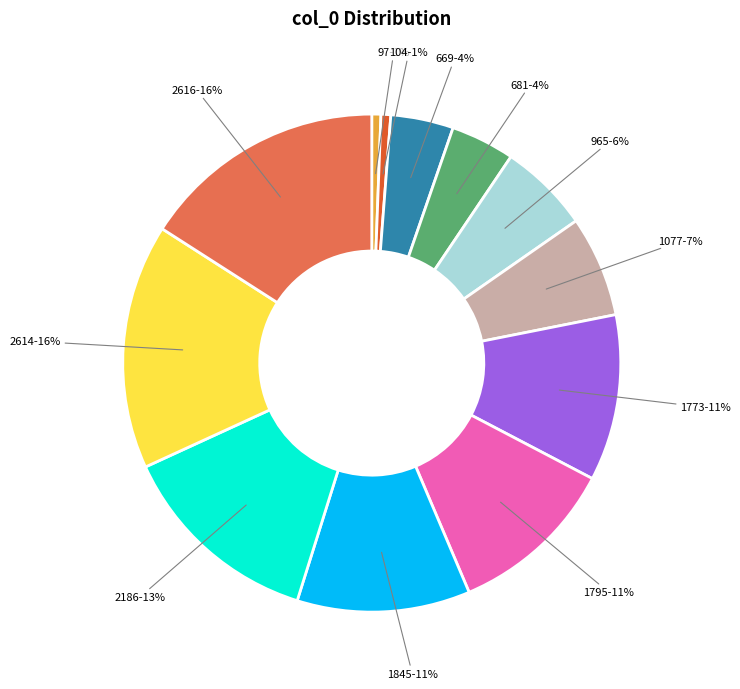

True or false: 965 accounts for 6% of the total.

True